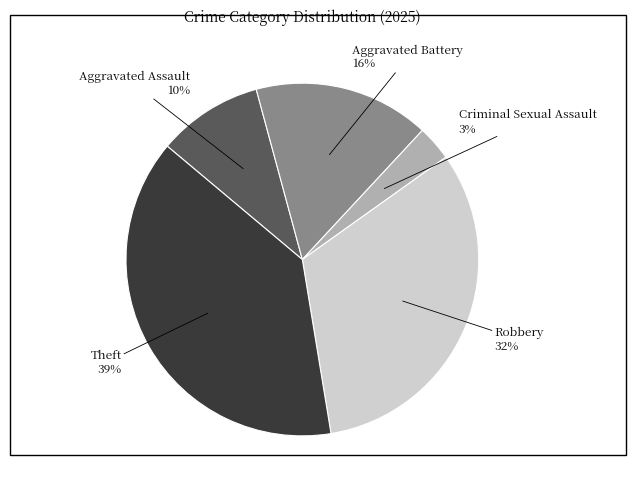

How many segments does this pie chart have?

5